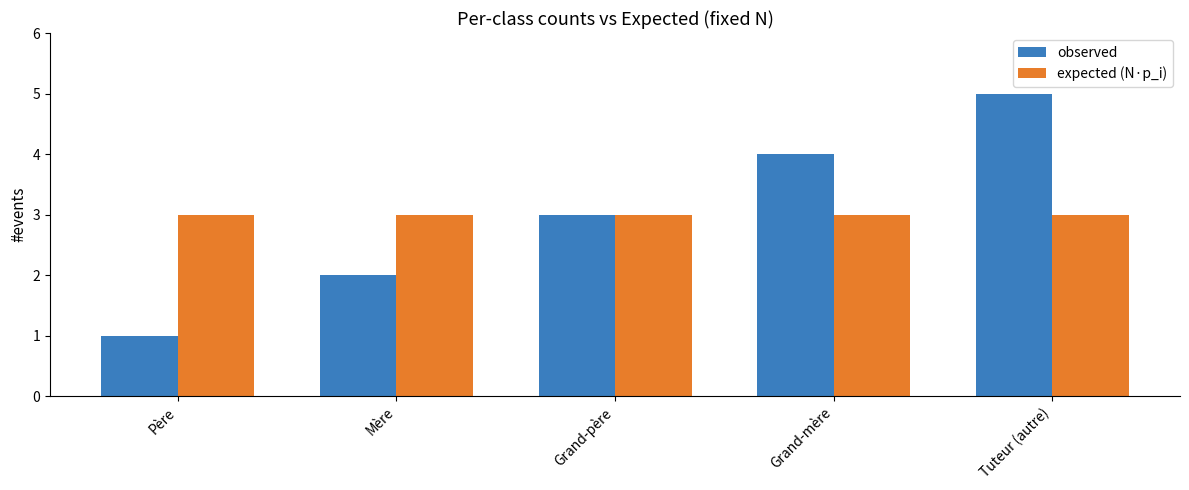

What are all the series names shown in the legend?

observed, expected (N·p_i)